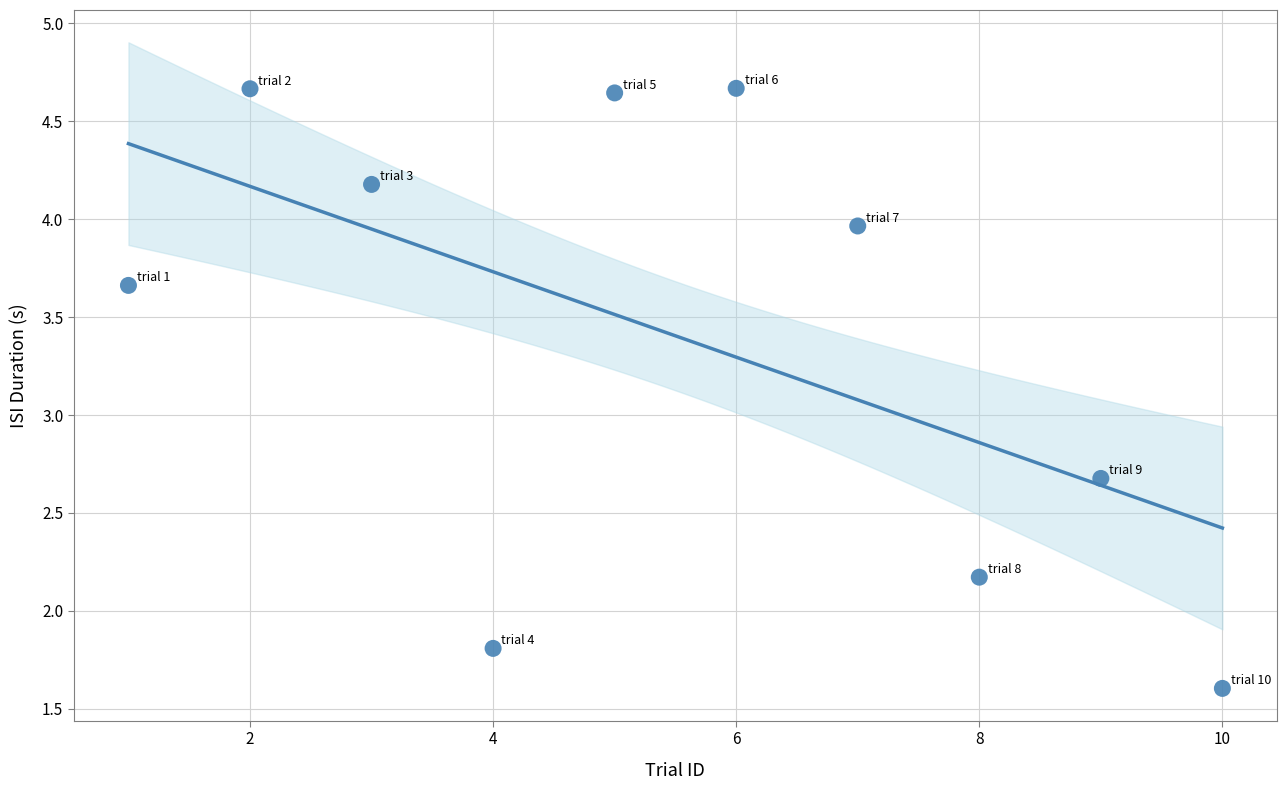

What Y value in the scatter plot is closest to 3?

2.7